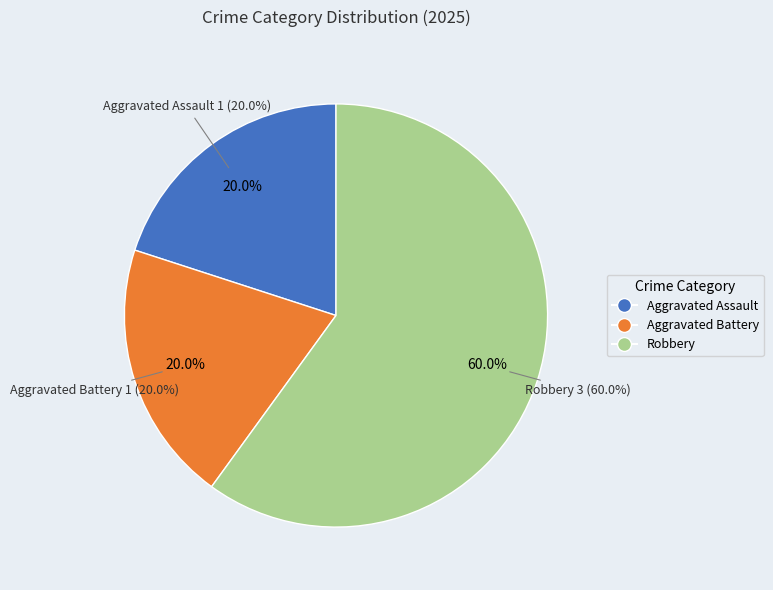

What percentage do Robbery and Aggravated Battery together represent?

80.0%